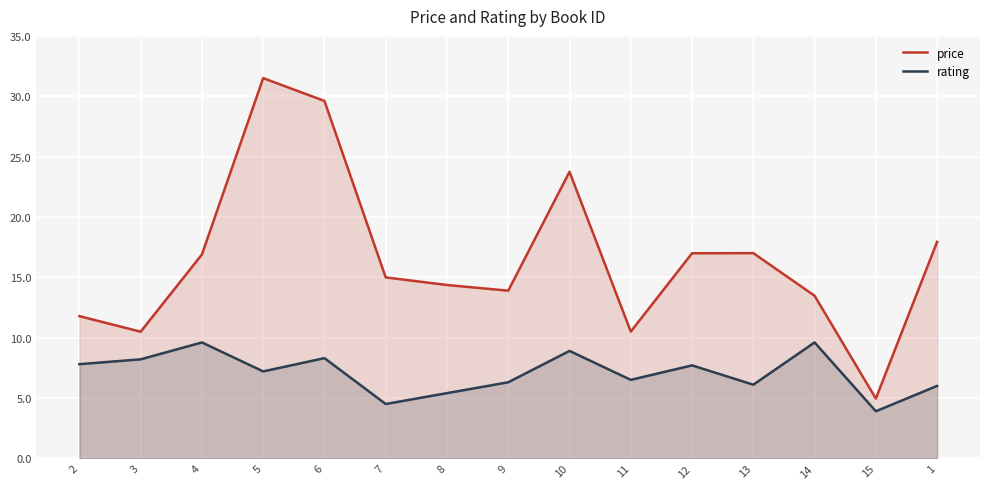

At which category does rating reach its first local valley?

5